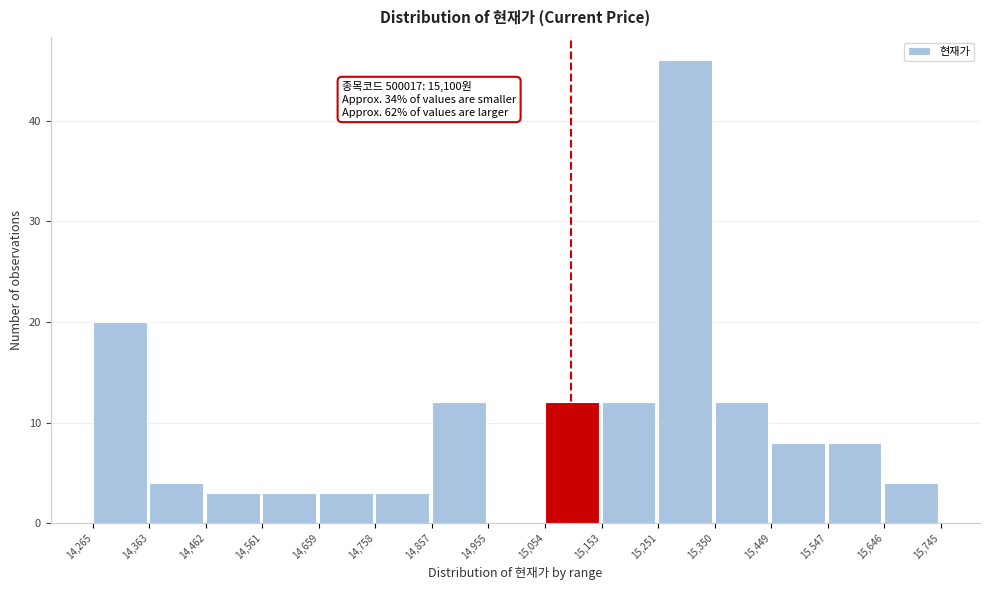

Over which range of the x-axis is the bar tallest?

15,251 to 15,350